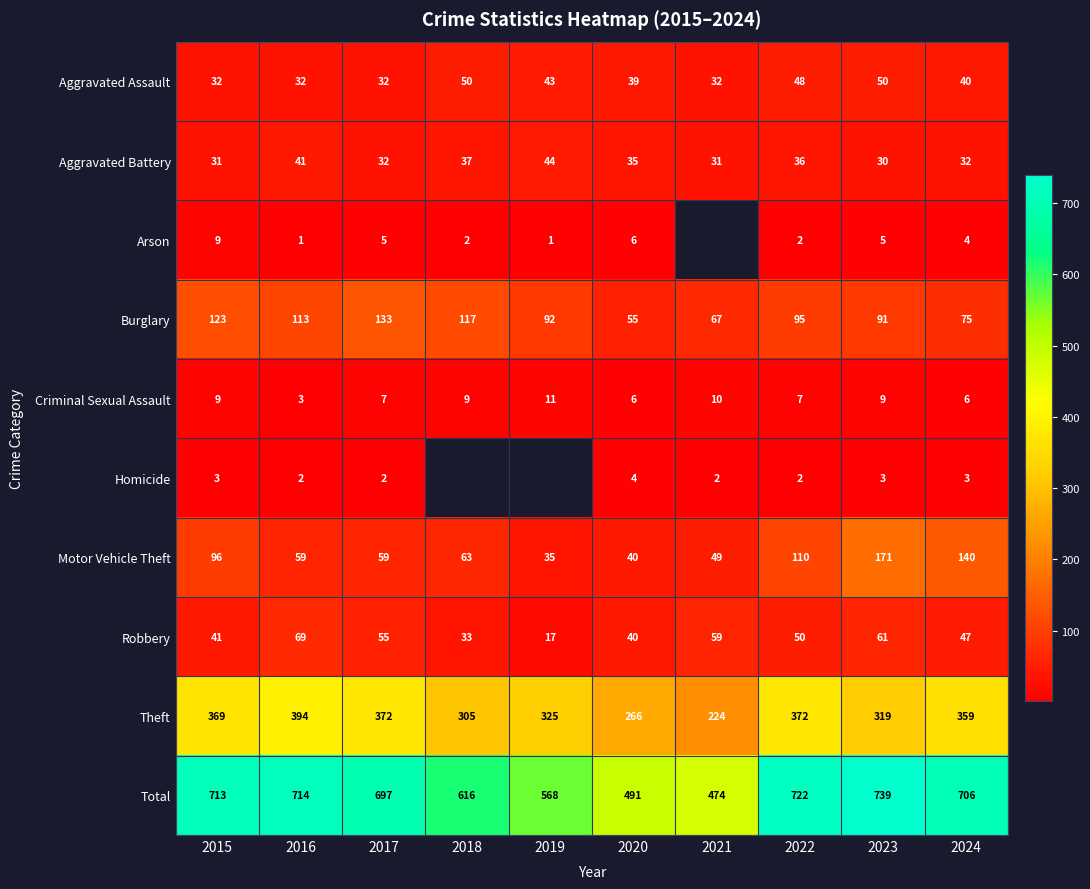

Is the value of Robbery at 2021 greater than the value of Motor Vehicle Theft at 2021?

Yes